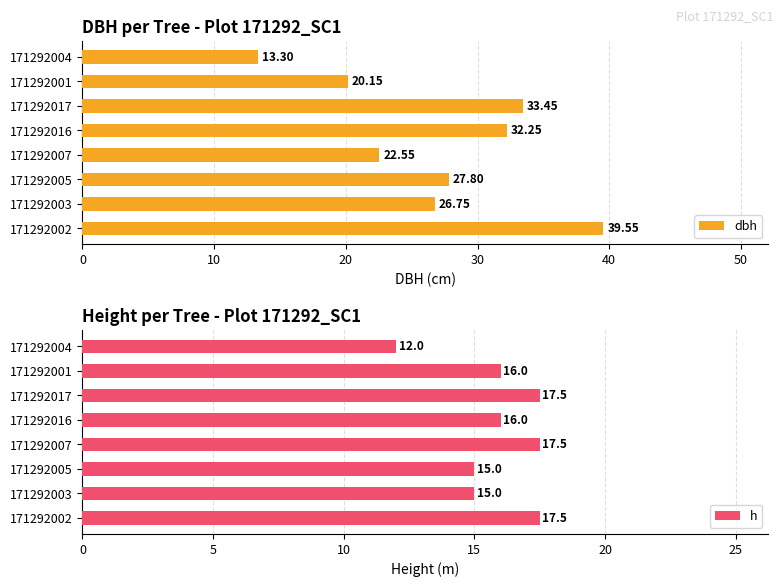

Reading right to left, list all the values displayed in this chart.

dbh: 13.3	20.1	33.5	32.2	22.6	27.8	26.8	39.5
h: 12.0	16.0	17.5	16.0	17.5	15.0	15.0	17.5